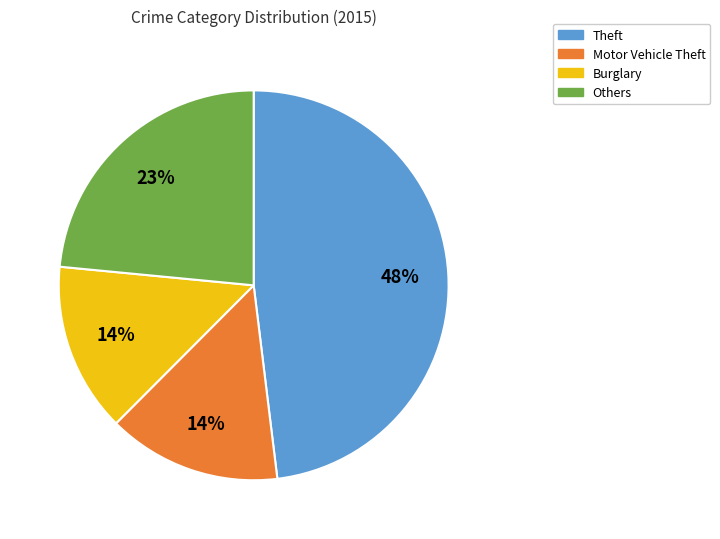

How many slices are in this pie chart?

4